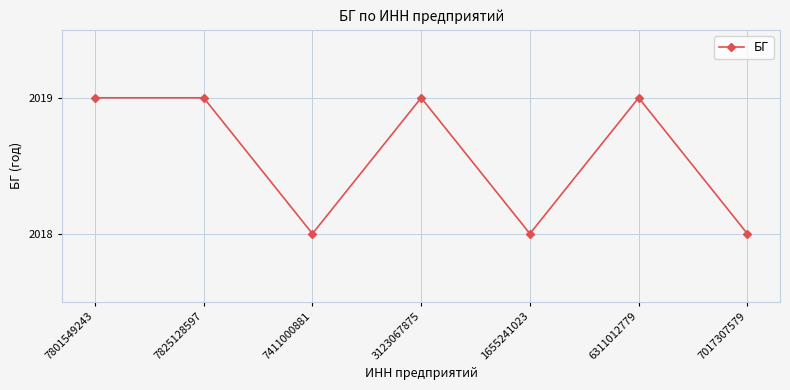

What is the maximum value shown in the chart?

2019